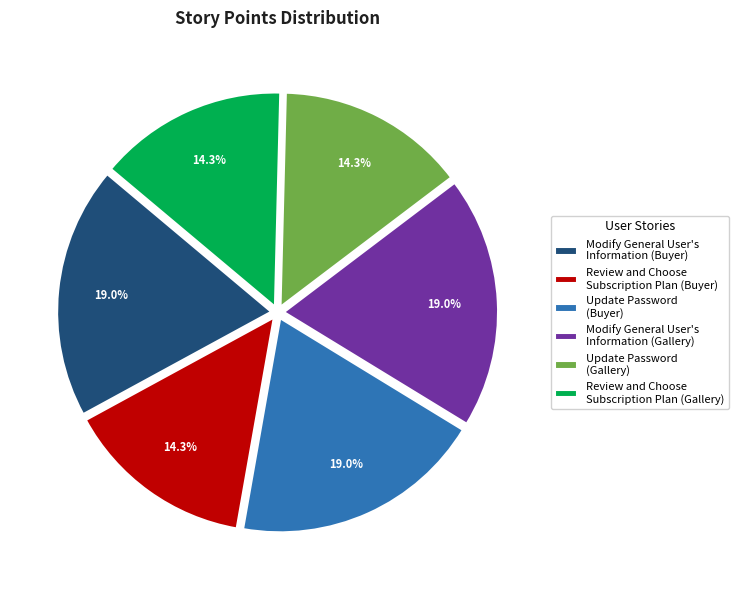

Combined, do Update Password (Buyer) and Review and Choose Subscription Plan (Gallery) account for over 50%?

No